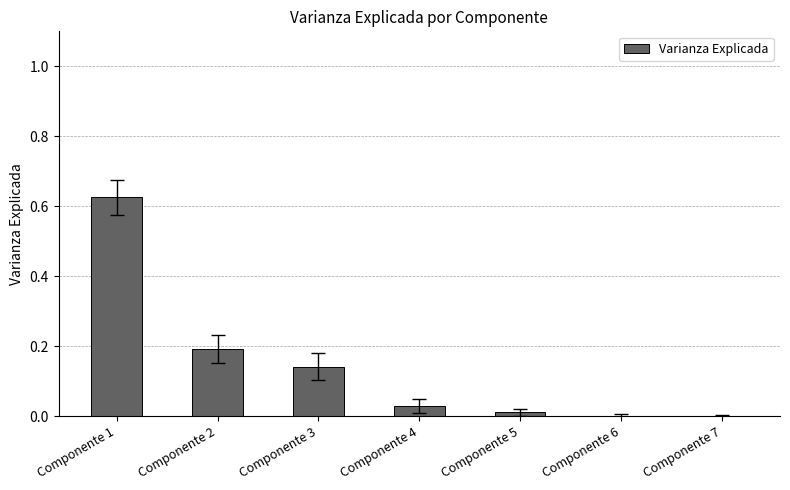

The value at Componente 2 is 0.1. True or false?

False